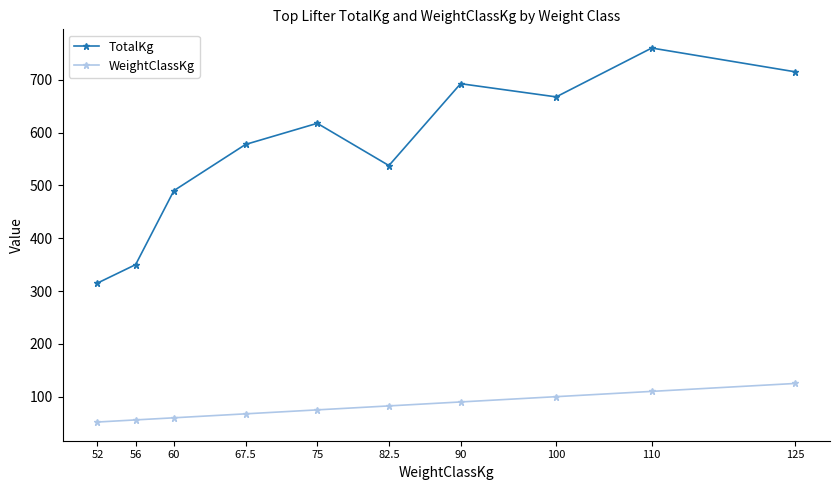

Where does the WeightClassKg series first go above 82?

82.5